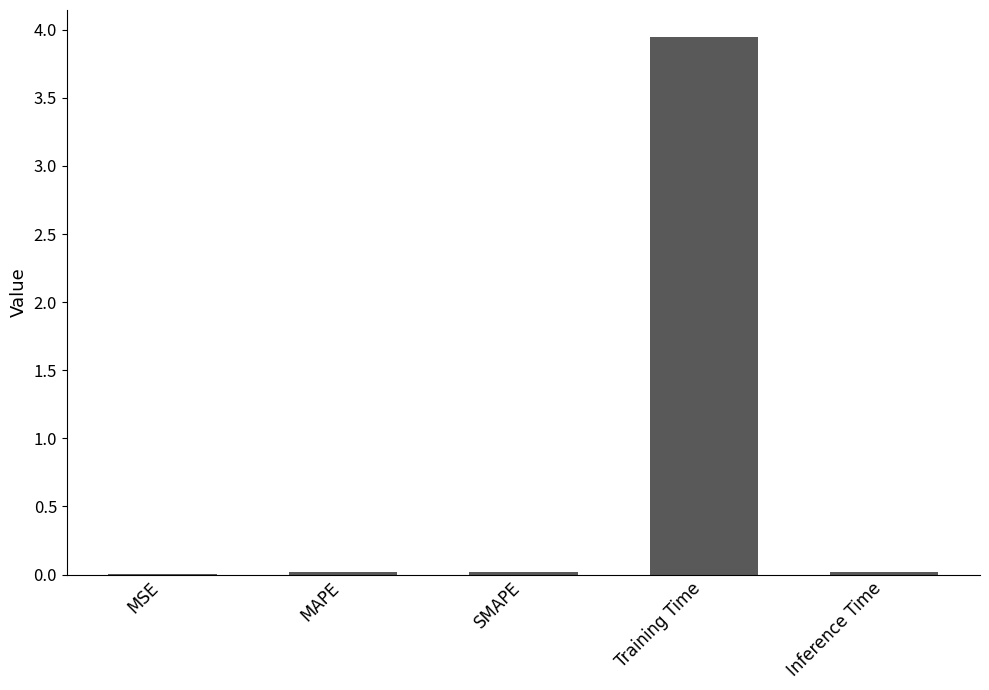

How many distinct data groups are displayed?

1